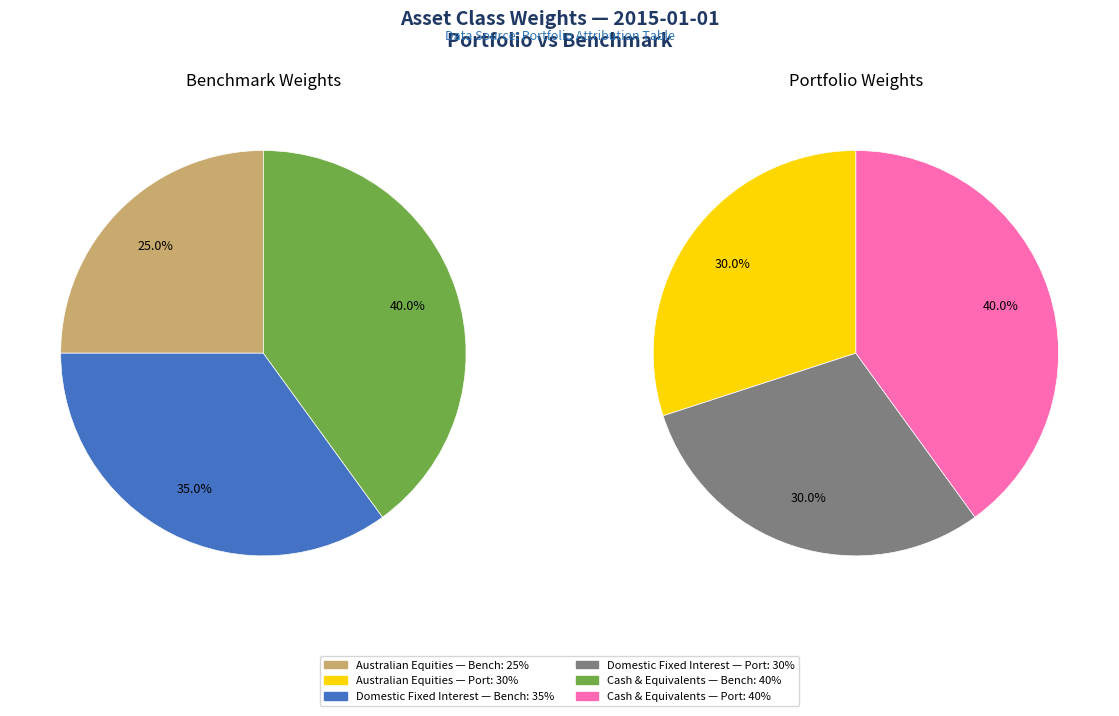

To the nearest percent, what percentage of the pie is Australian Equities?

25%